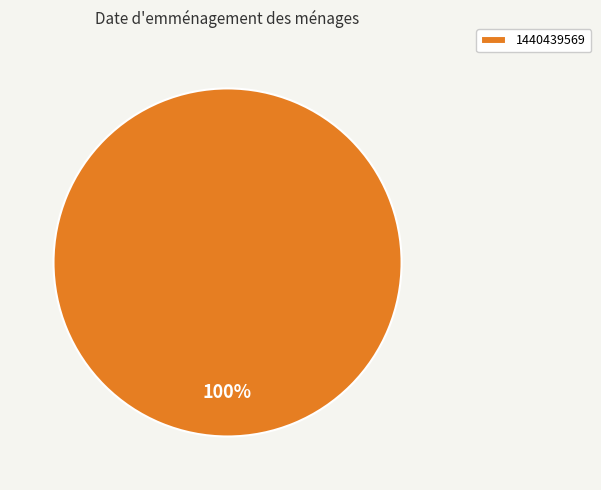

What percentage is the 1440439569 slice, to the nearest percent?

100%